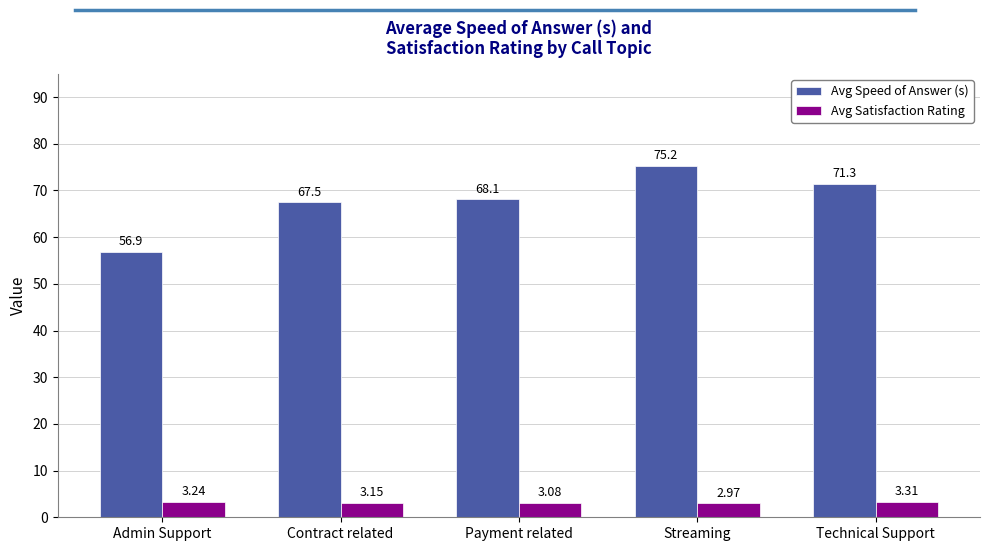

Which series has the largest total across all categories?

Avg Speed of Answer (s)